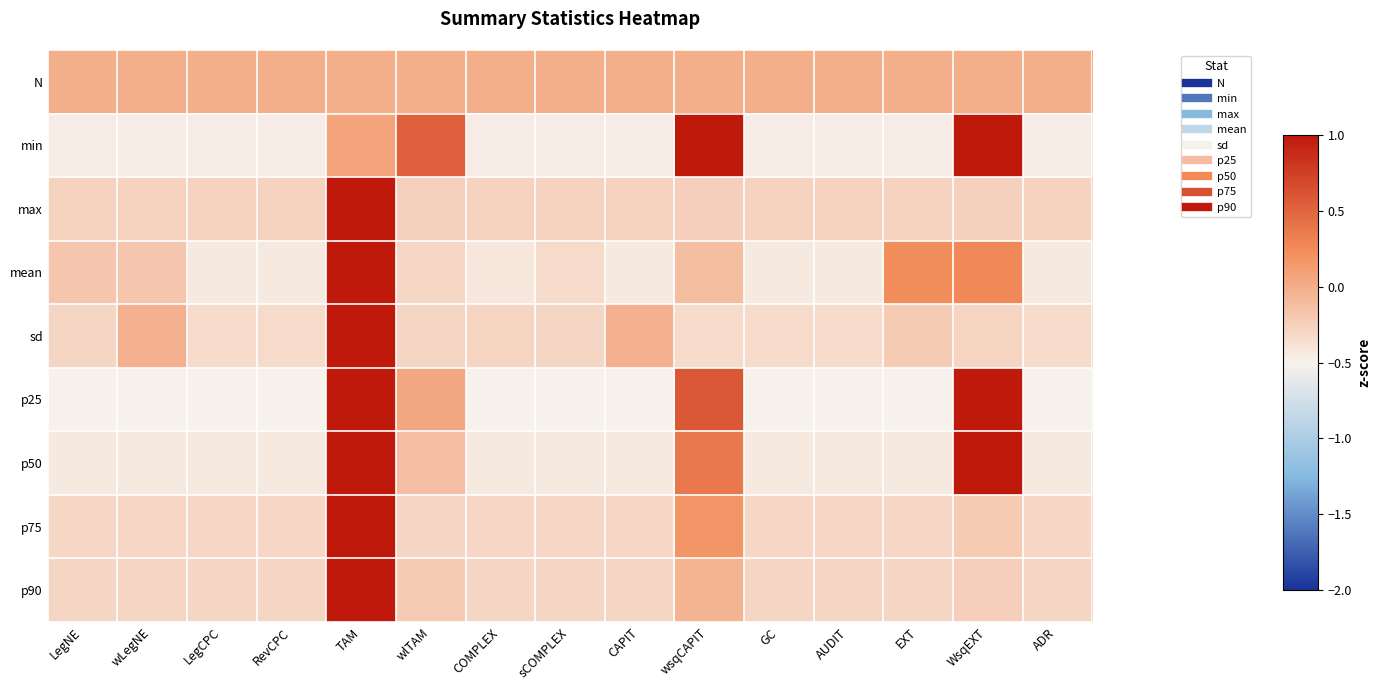

How many distinct data groups are displayed?

9